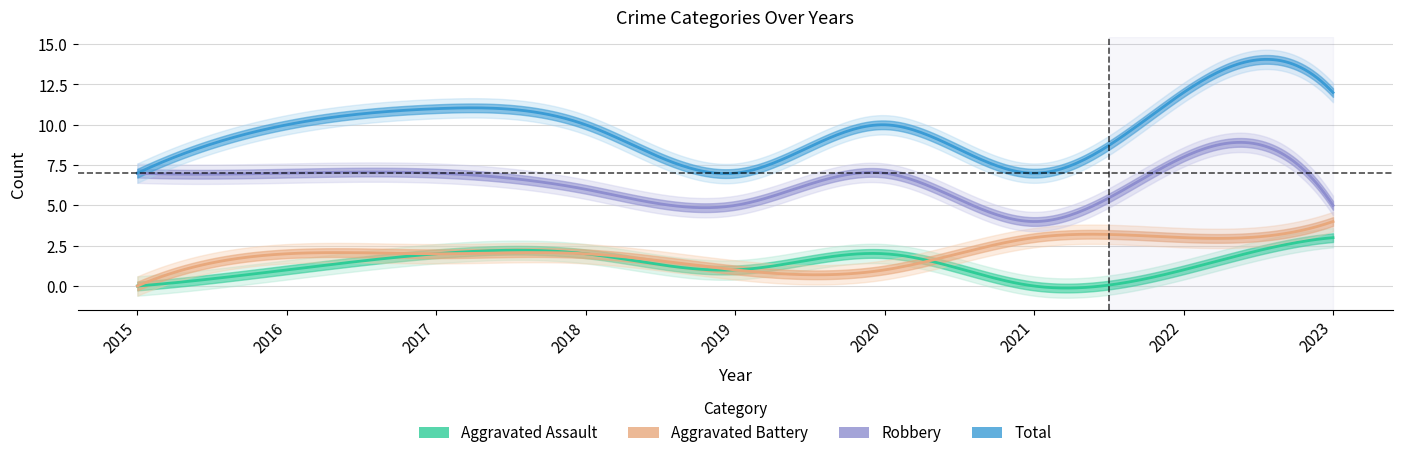

Which series has the widest spread of values?

Total